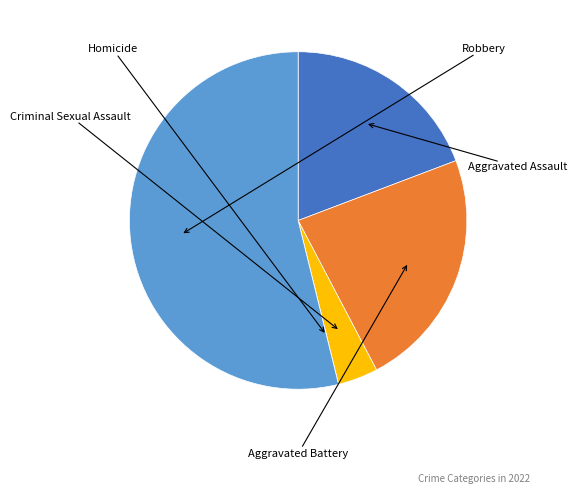

Is there a majority slice in this chart?

Yes